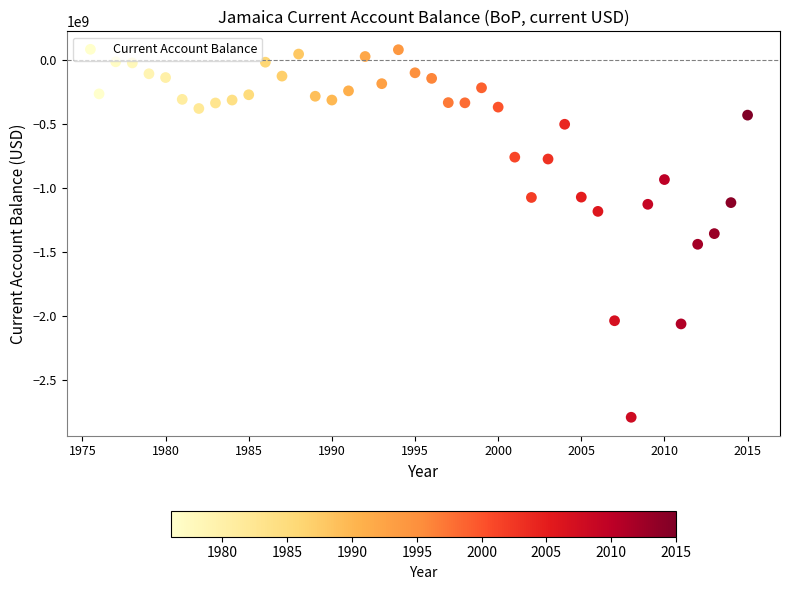

What is the range of Y values (max minus min)?

2874864220.3